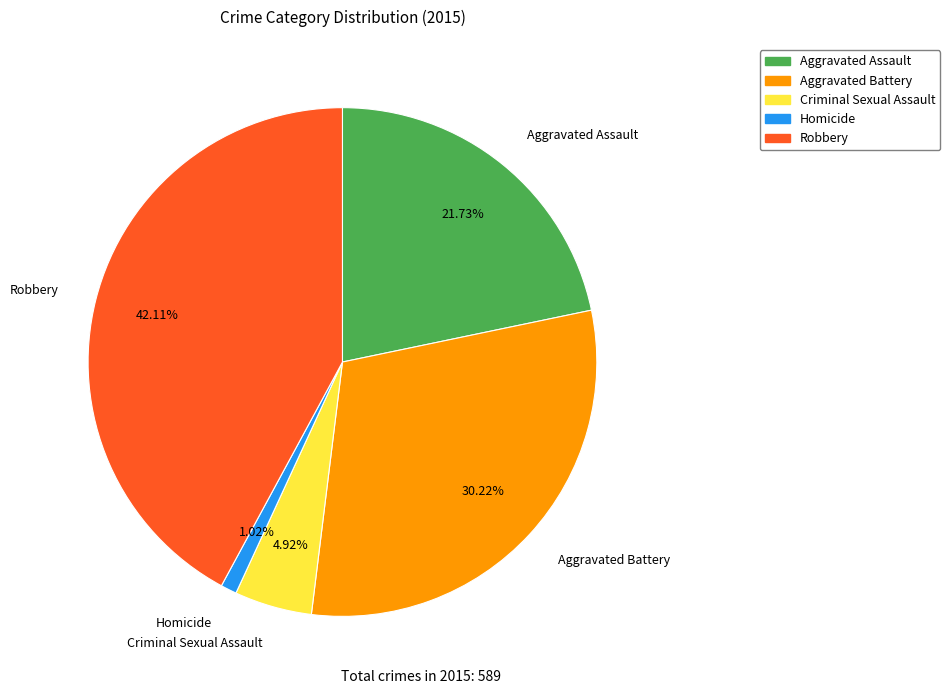

To the nearest percent, what percentage of the pie is Criminal Sexual Assault?

5%